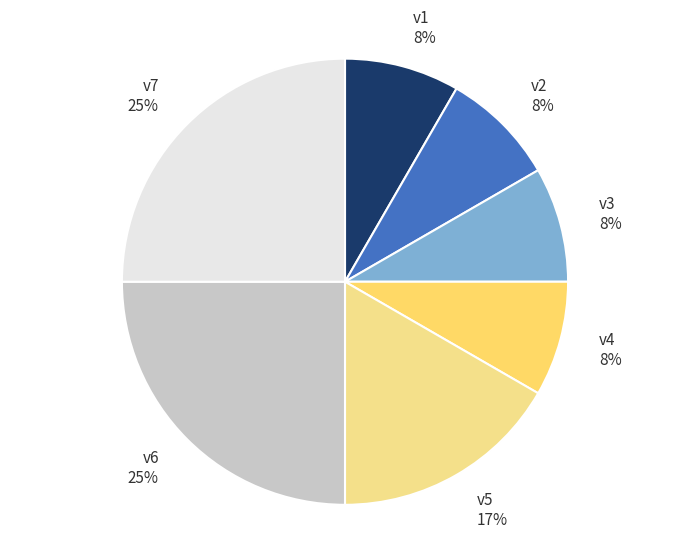

Do v5 and v7 together represent more than half of the pie?

No